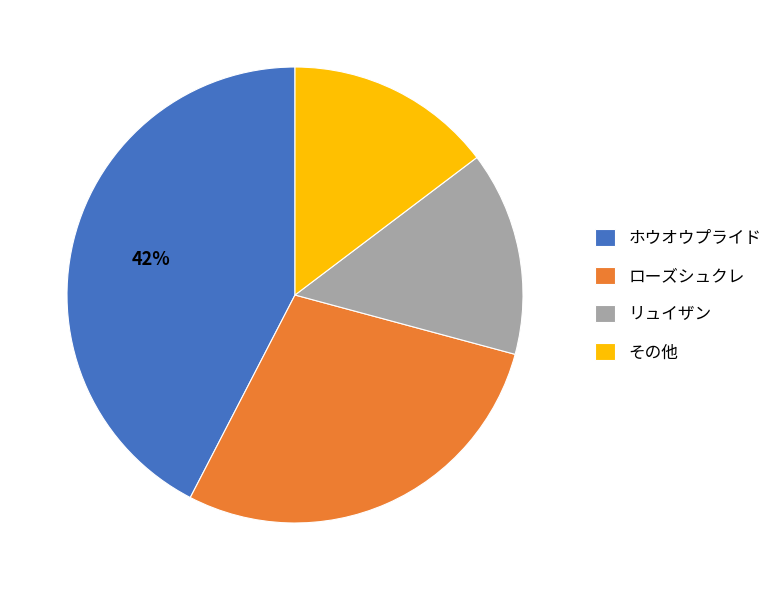

Do ローズシュクレ and その他 together represent more than half of the pie?

No